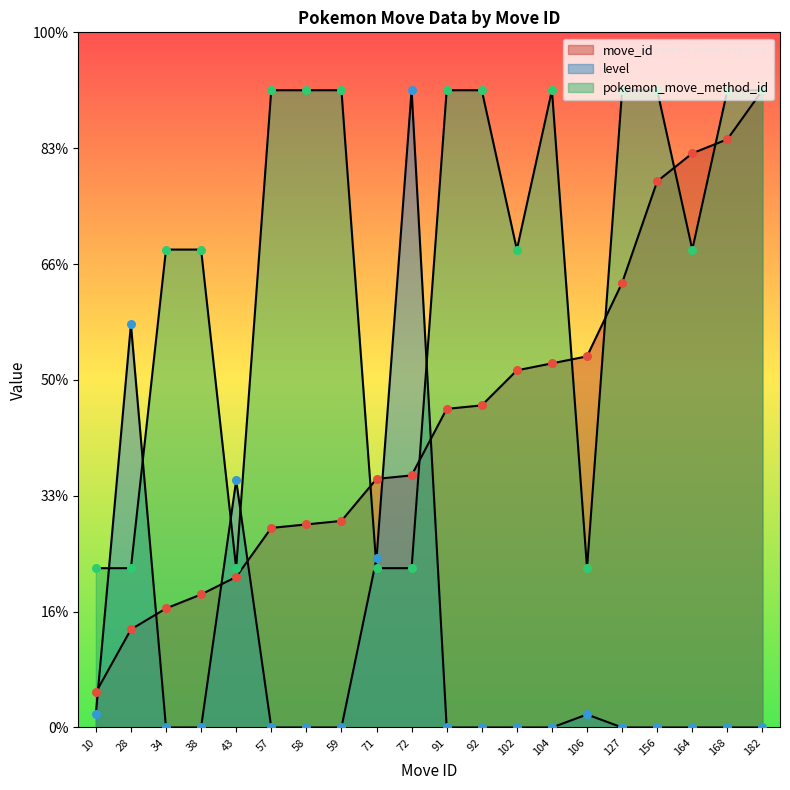

Is the value of level at 72 greater than the value of pokemon_move_method_id at 34?

Yes